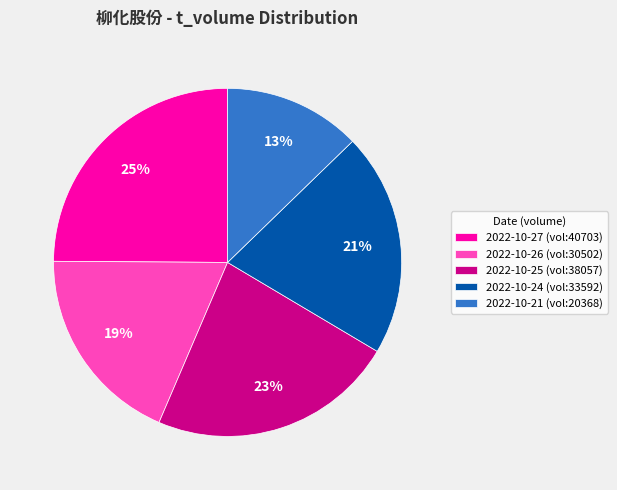

Which has a higher value, 2022-10-27 (vol:40703) or 2022-10-26 (vol:30502)?

2022-10-27 (vol:40703)